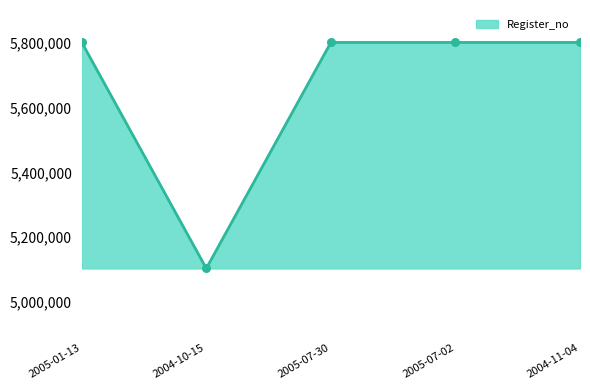

What is the change in value from 2004-10-15 to 2005-07-02?

+699527